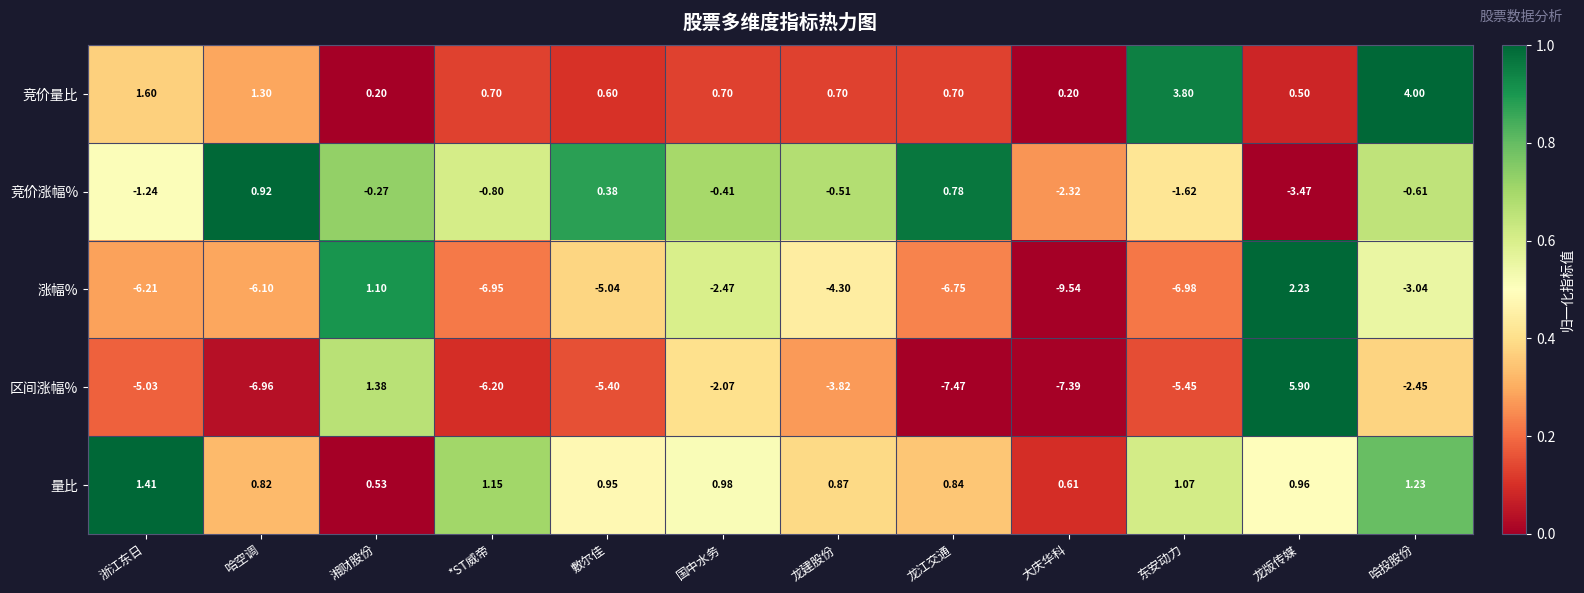

How many data points does each series have?

12